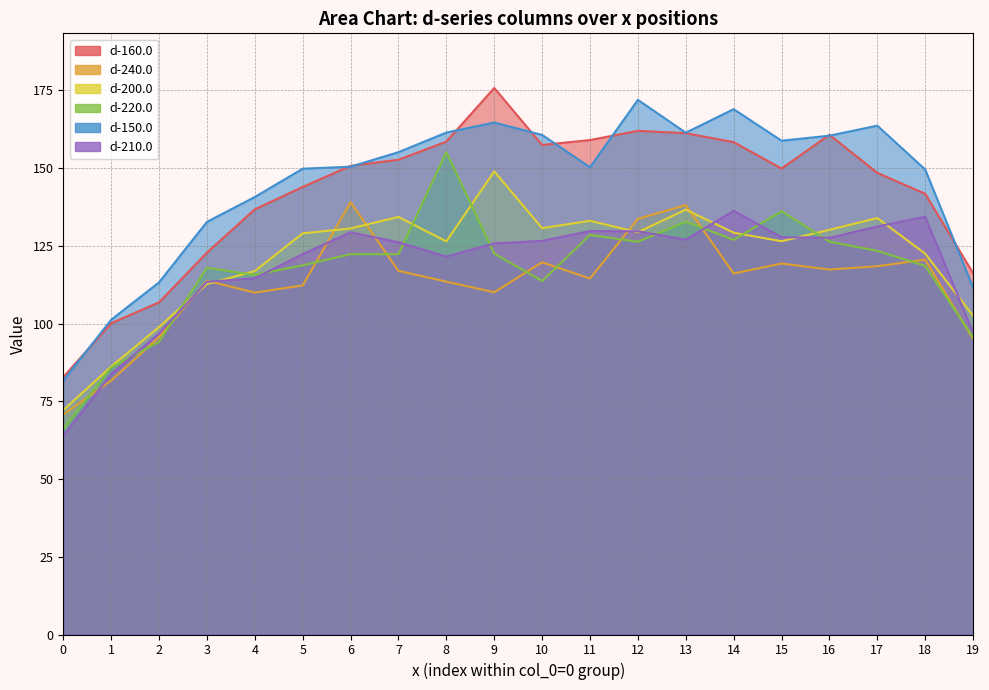

Read the d-220.0 value at 11.

128.5